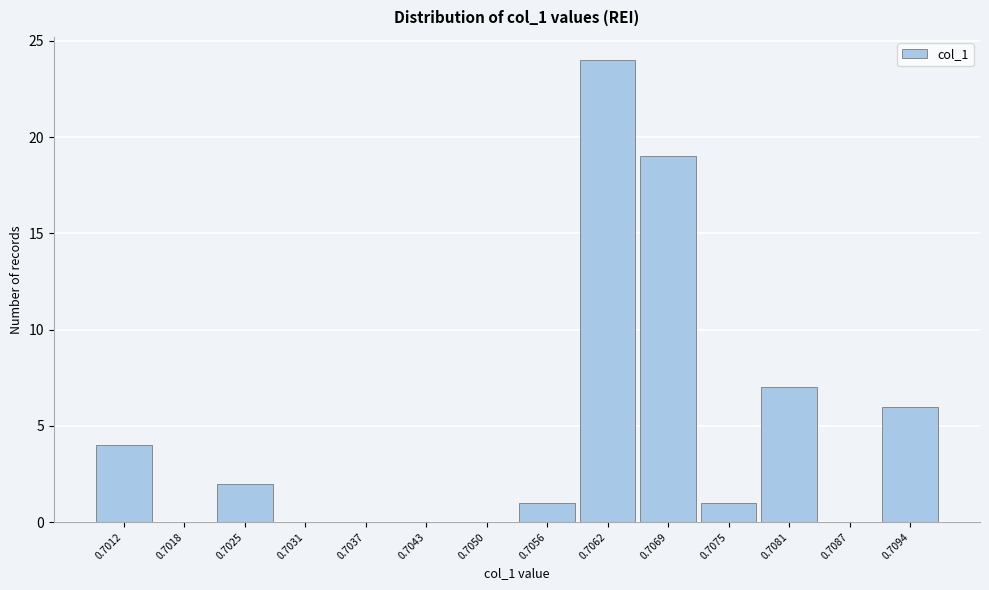

Reading right to left, what are all the values shown in this chart?

0.7094=6	0.7087=0	0.7081=7	0.7075=1	0.7069=19	0.7062=24	0.7056=1	0.7050=0	0.7043=0	0.7037=0	0.7031=0	0.7025=2	0.7018=0	0.7012=4